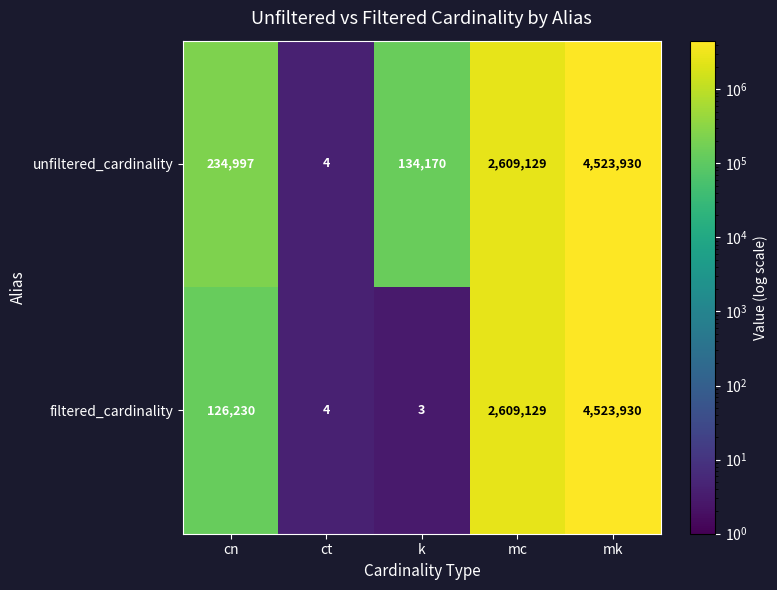

Which series changed the most between cn and k?

filtered_cardinality